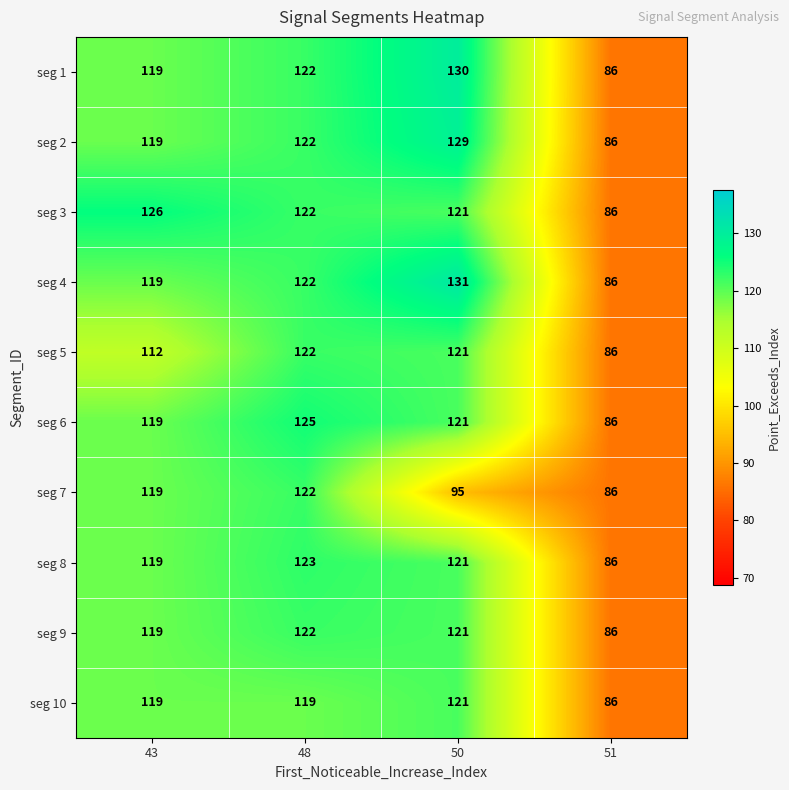

What value does the seg 2 series have at 43, to the nearest 10?

120